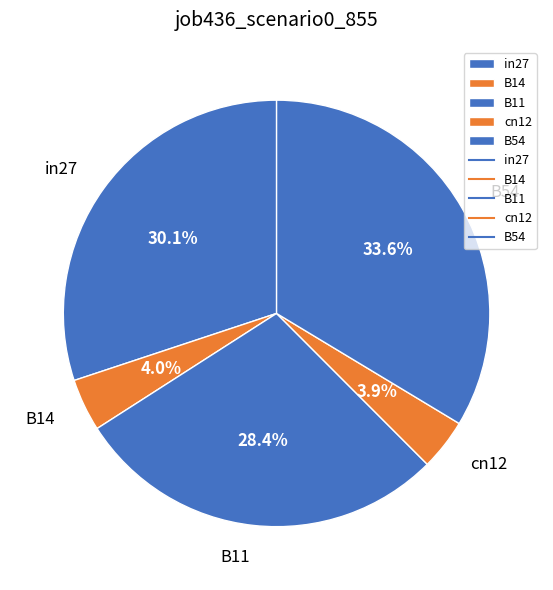

Which slice is the largest?

B54